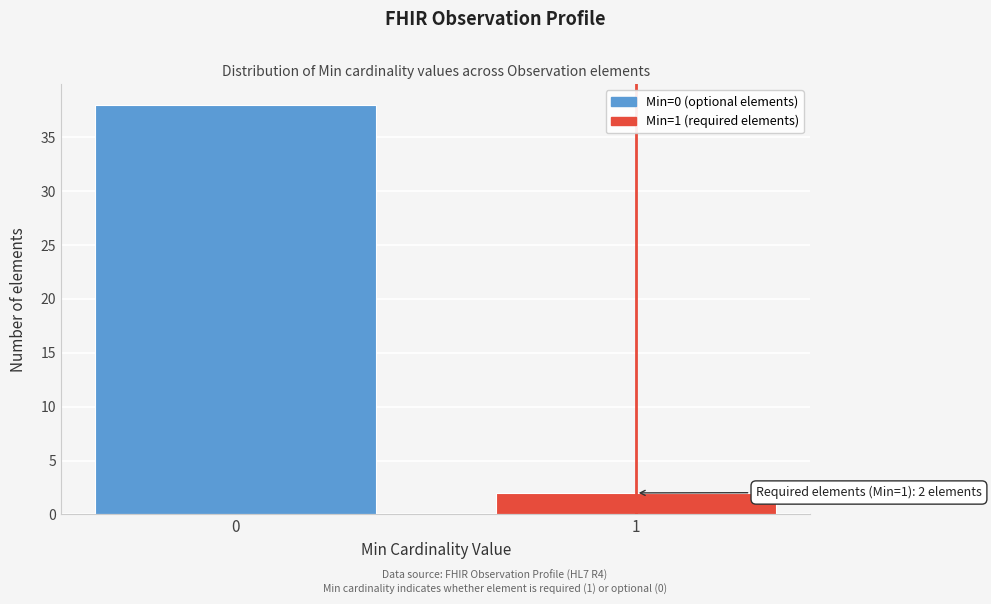

Reading left to right, list all the values displayed in this chart.

38	2